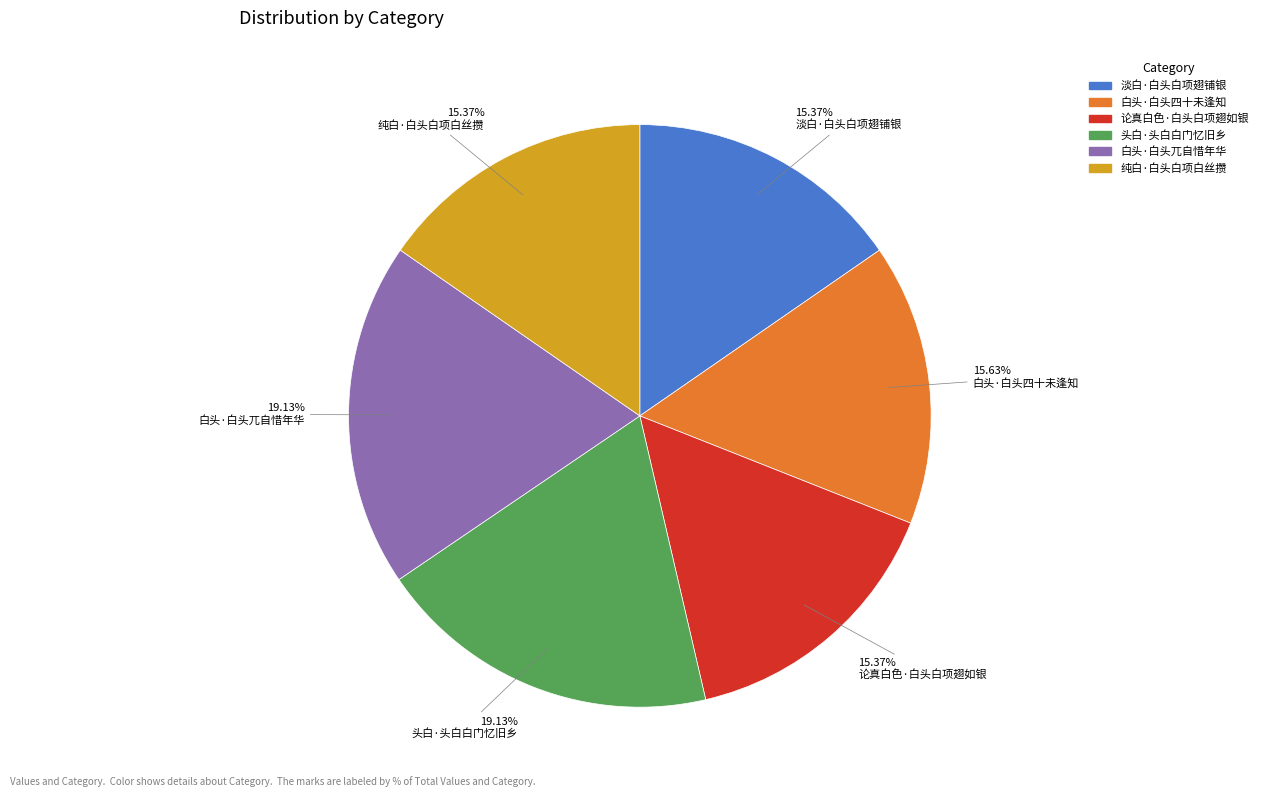

What is the total percentage of 白头·白头兀自惜年华 and 头白·头白白门忆旧乡?

38.3%